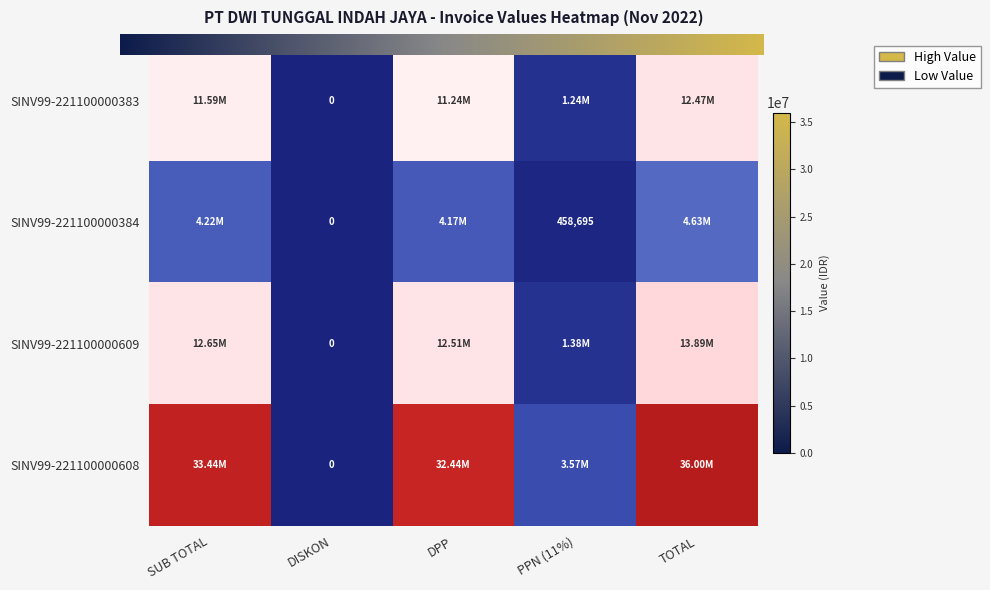

Reading right to left, what are all the values shown in this chart?

SINV99-221100000383: 12474271.0	1236189.0	11238082.0	0.0	11585652.2
SINV99-221100000384: 4628646.0	458694.7	4169951.4	0.0	4216329.7
SINV99-221100000609: 13885938.0	1376083.9	12509854.0	0.0	12648989.2
SINV99-221100000608: 36003247.0	3567889.3	32435357.7	0.0	33438513.1